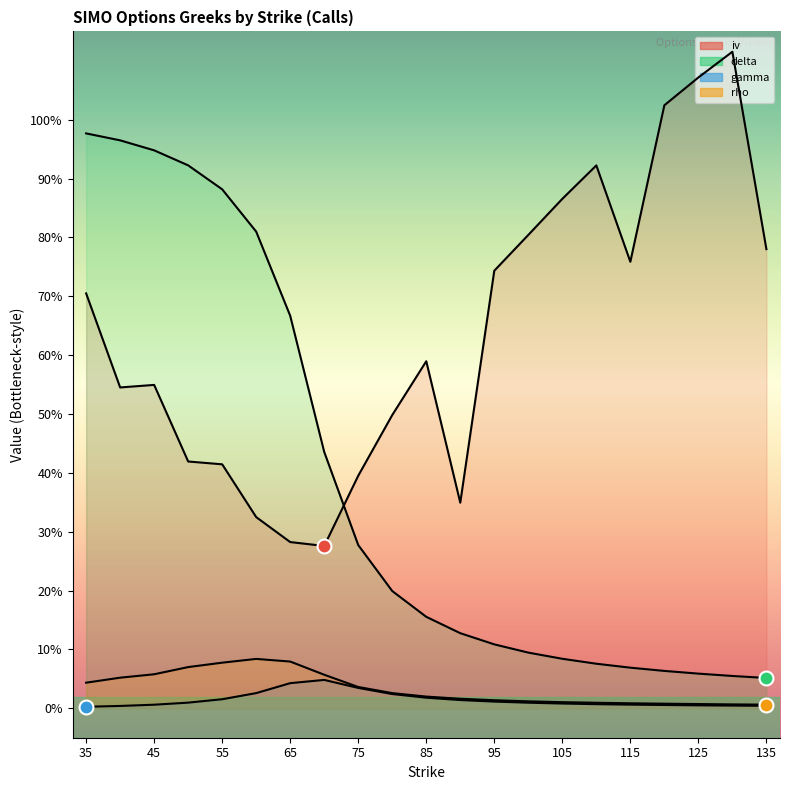

Does the chart display data point markers on the line(s)?

No